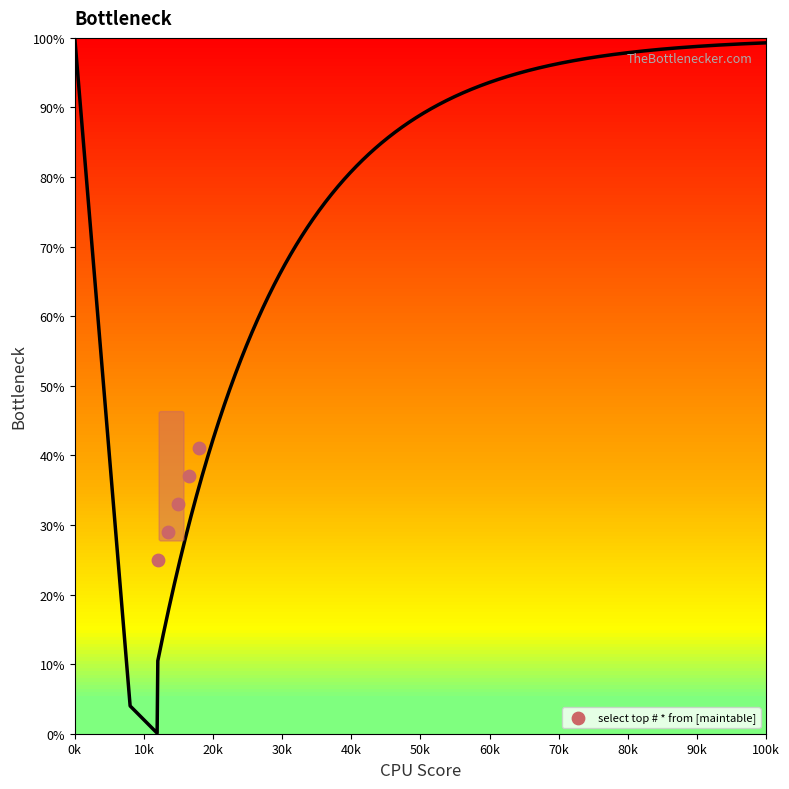

What is the range of Y values (max minus min)?

16